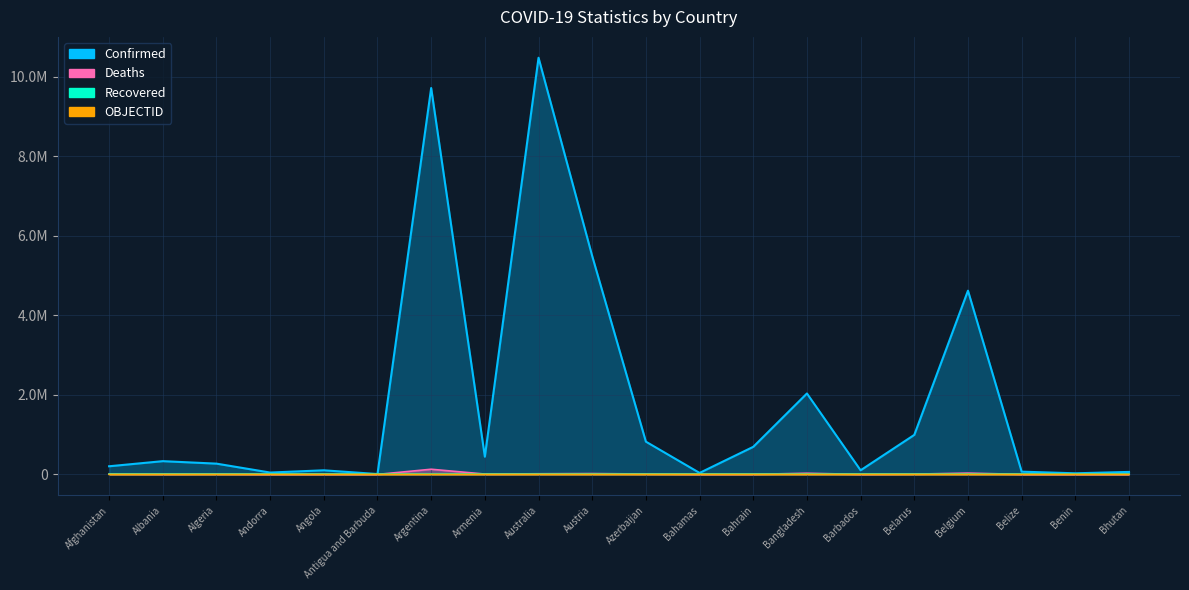

Which series has the largest range (max minus min)?

Confirmed